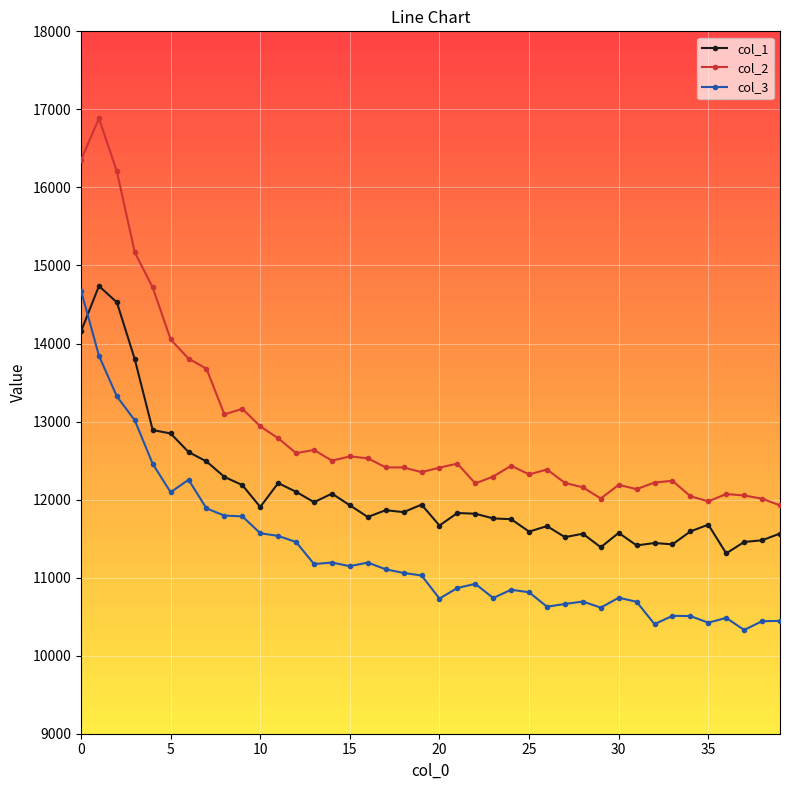

Which series has the largest total across all categories?

col_2